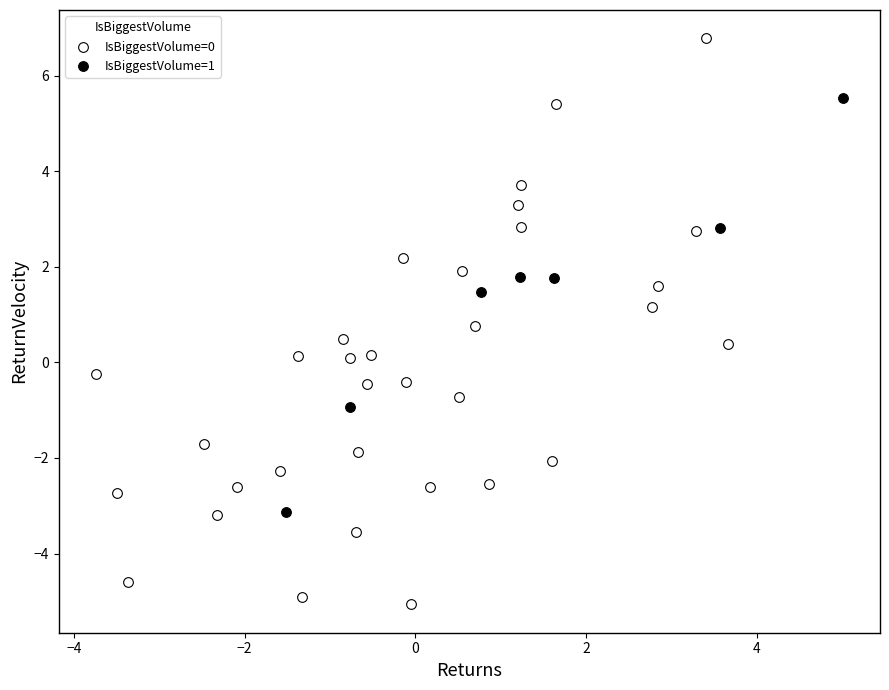

Which series reaches the minimum Y coordinate?

IsBiggestVolume=0